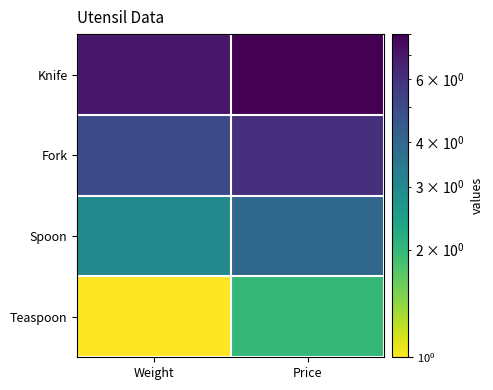

What is the spread (max minus min) of values at Price?

6